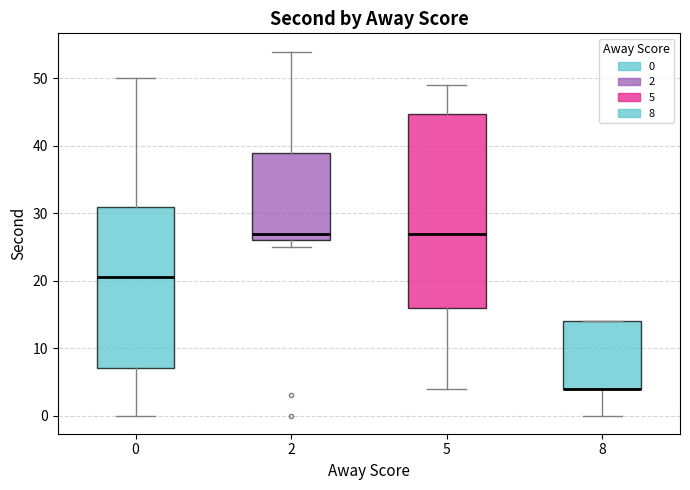

Comparing the boxes themselves (not the whiskers), which one is the tallest?

5